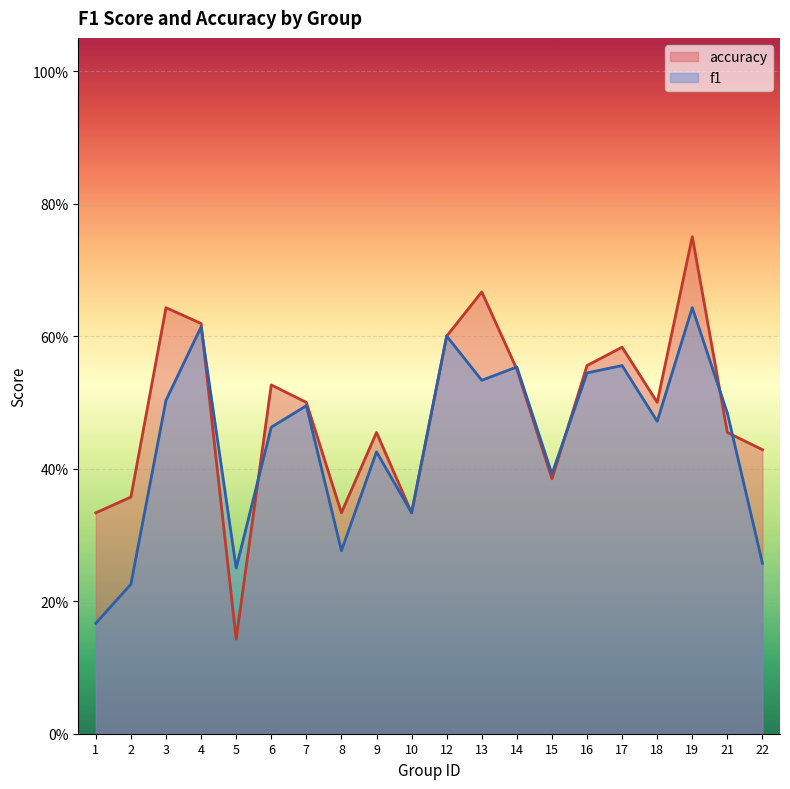

Where is f1 nearest to the value 0?

1